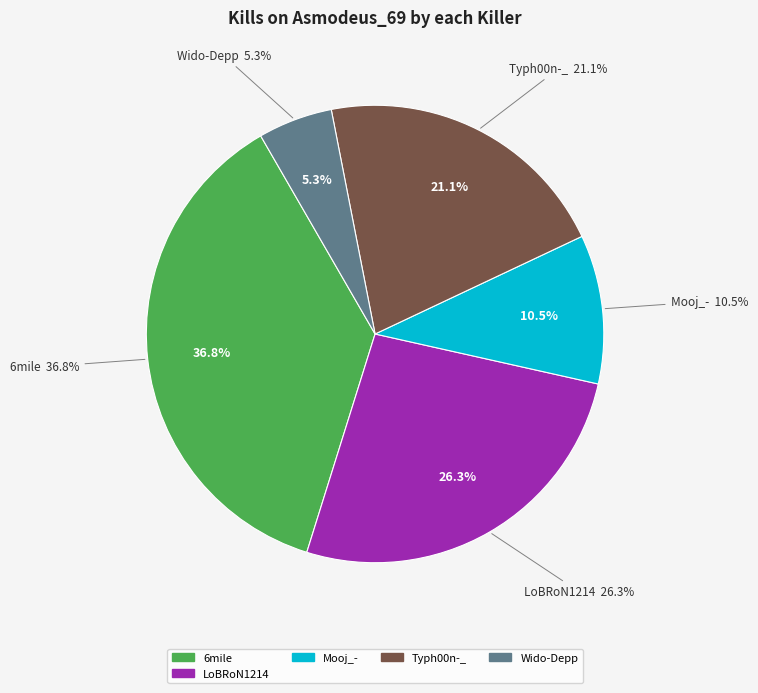

The Kaine-- slice represents 1% of the pie. True or false?

False